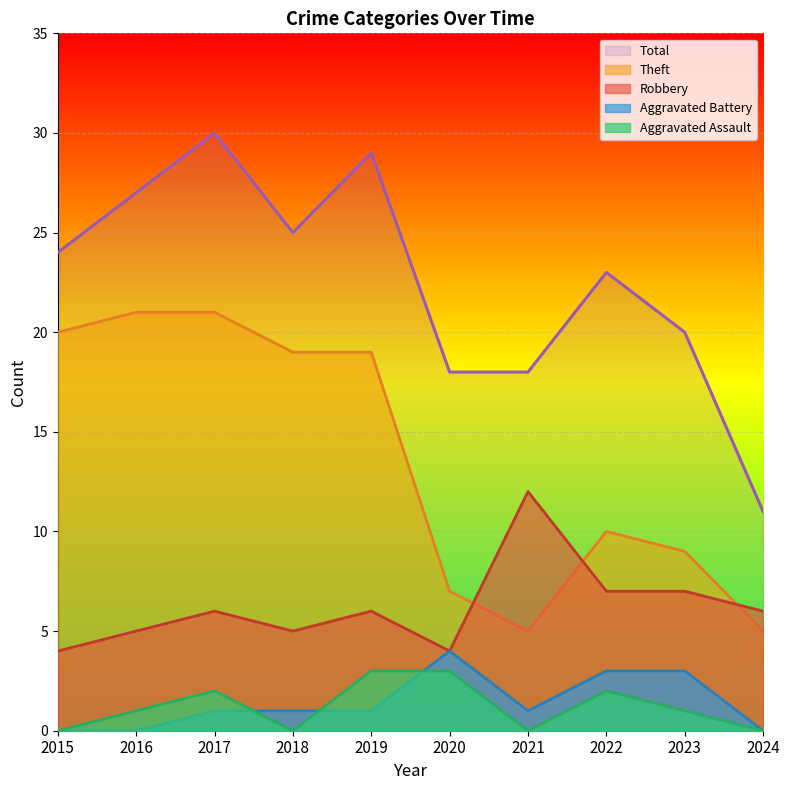

What is the total value across all series at 2022?

45